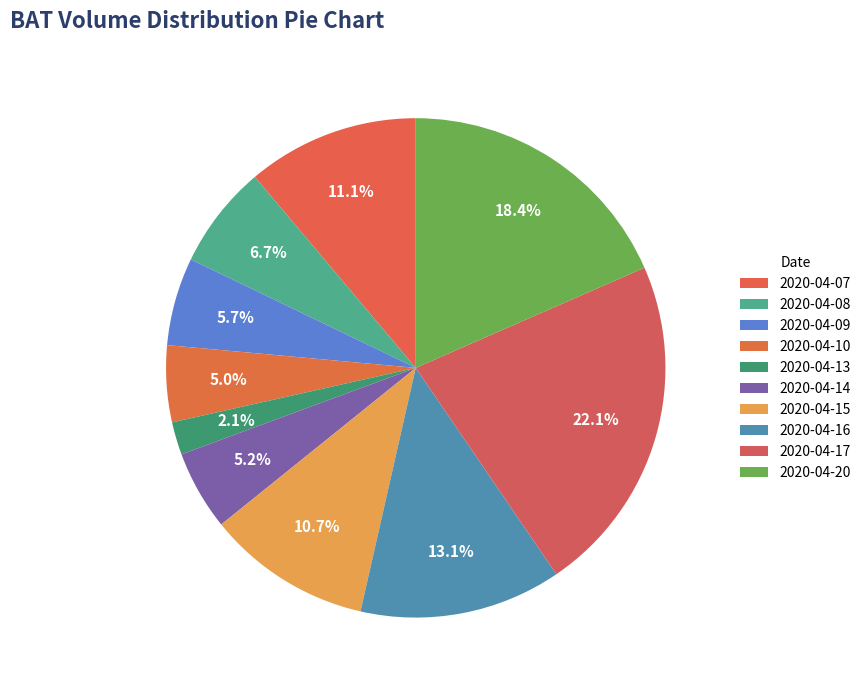

Count the number of slices in the pie.

10